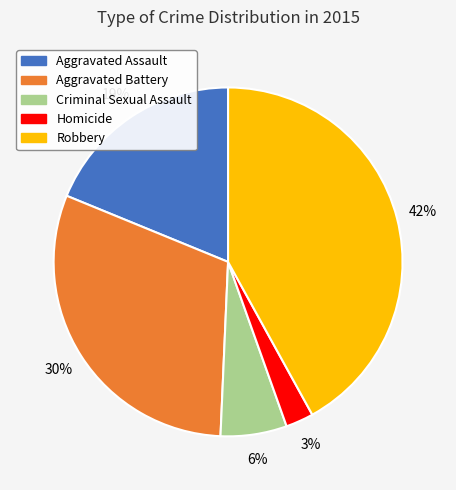

Which has a higher value, Aggravated Assault or Robbery?

Robbery